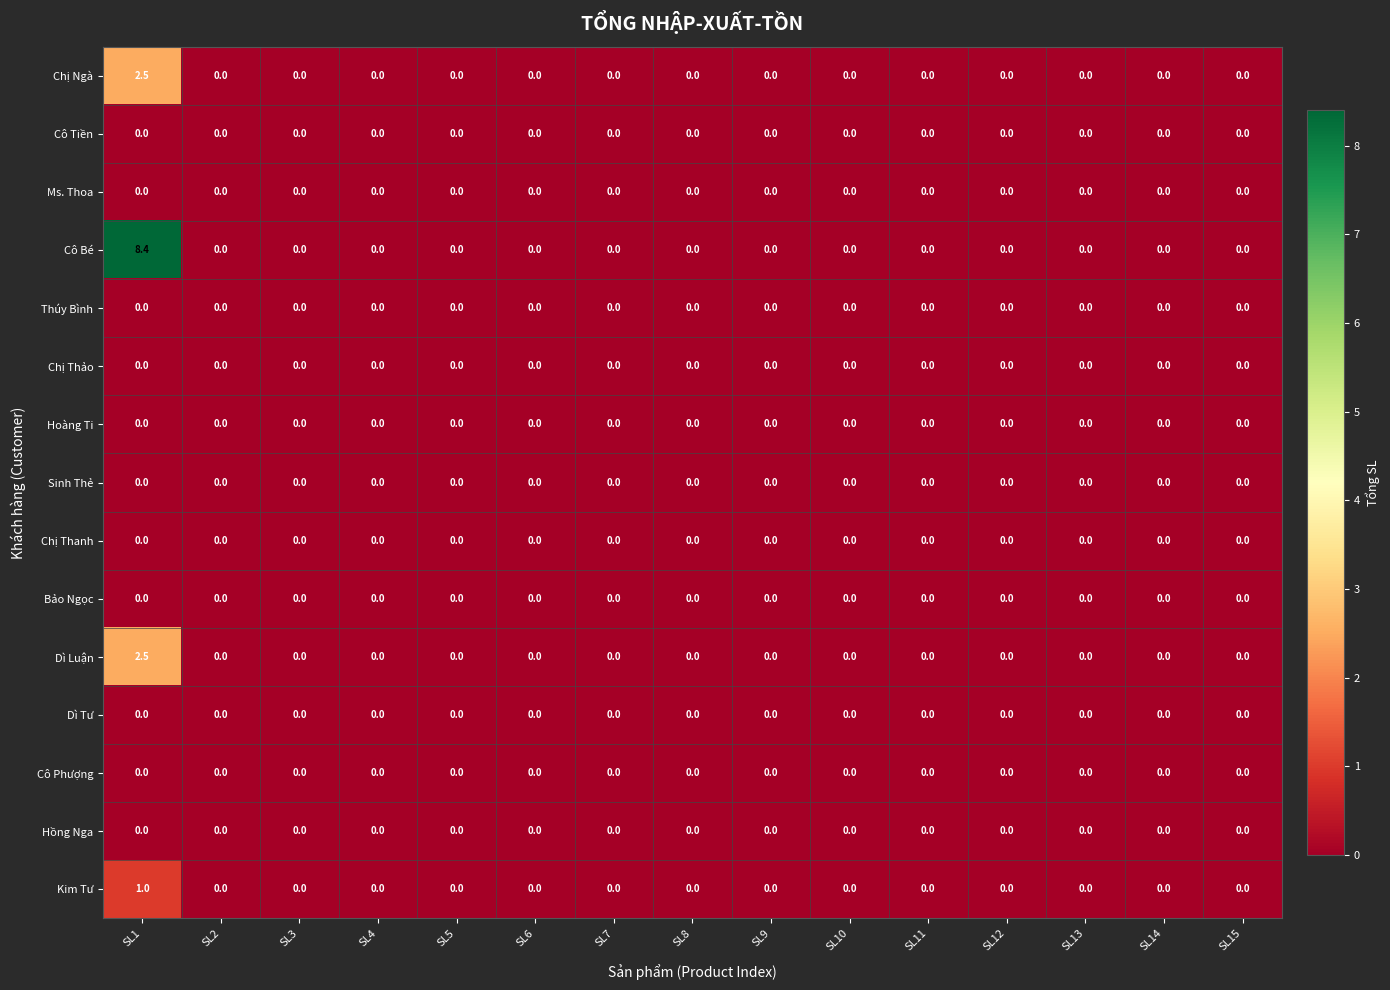

At how many categories does at least one series exceed 6?

1